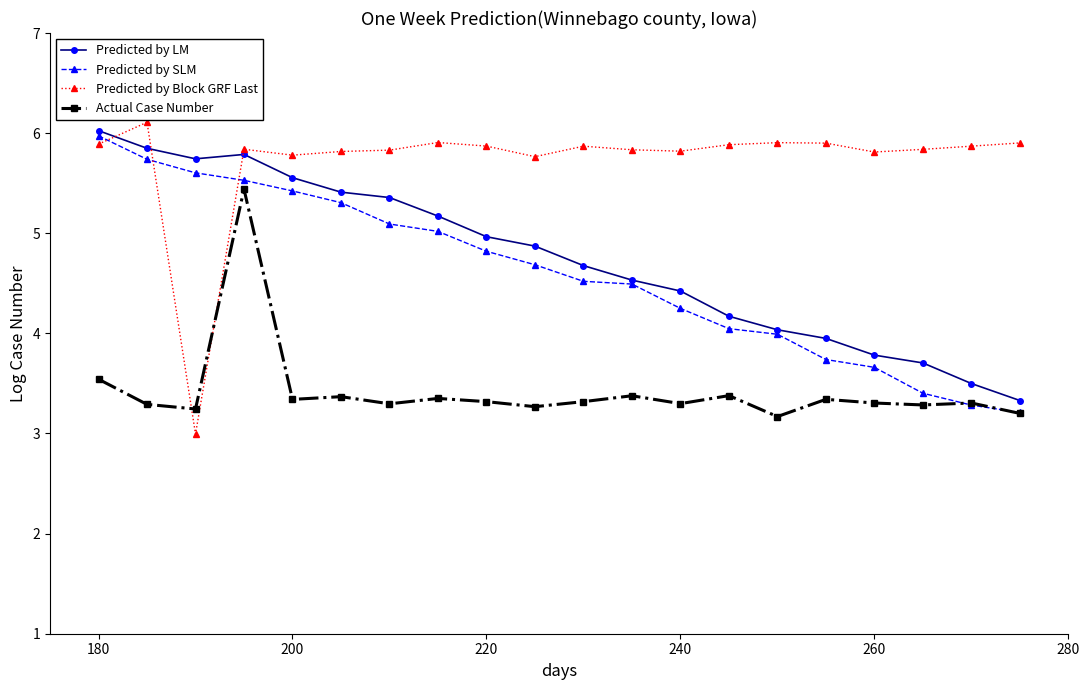

What is the value of the Predicted by LM point at the 3rd from the left?

5.7